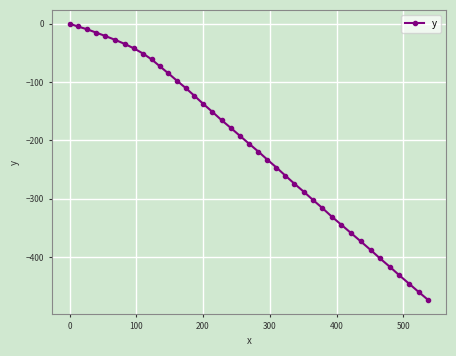

What is the value of the 12th point from the left?

-85.1